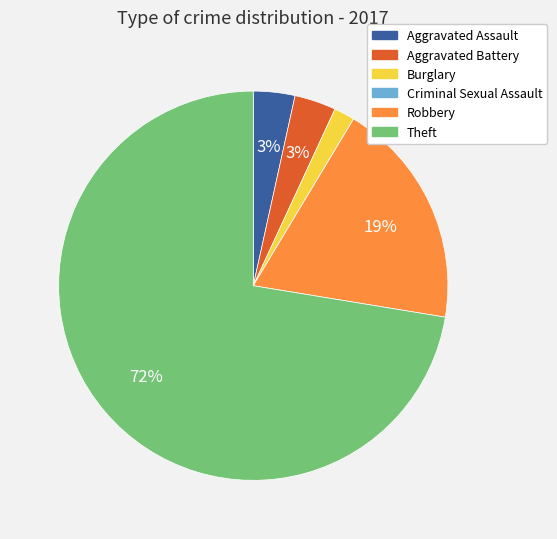

To the nearest percent, what portion does Burglary represent?

2%